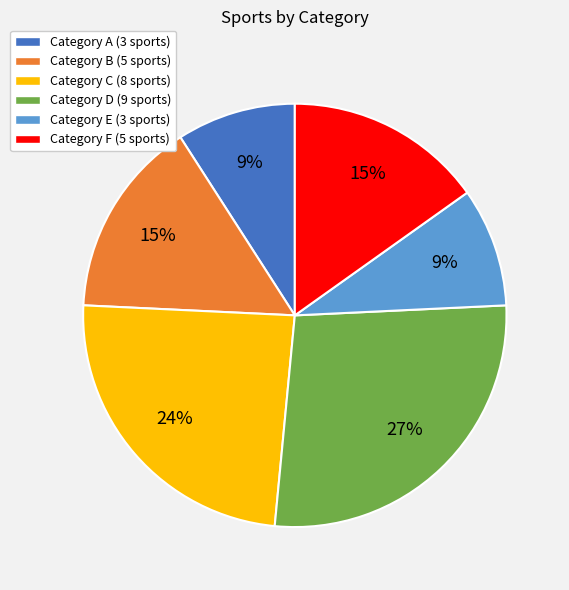

To the nearest percent, what percentage of the pie is Category C (8 sports)?

24%